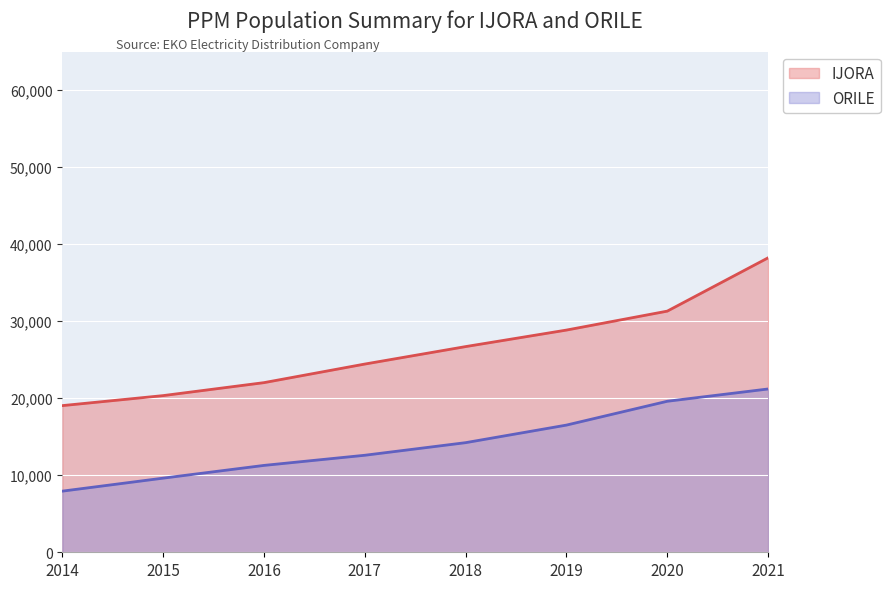

True or false: IJORA has a value of 5550 at 2015.

False